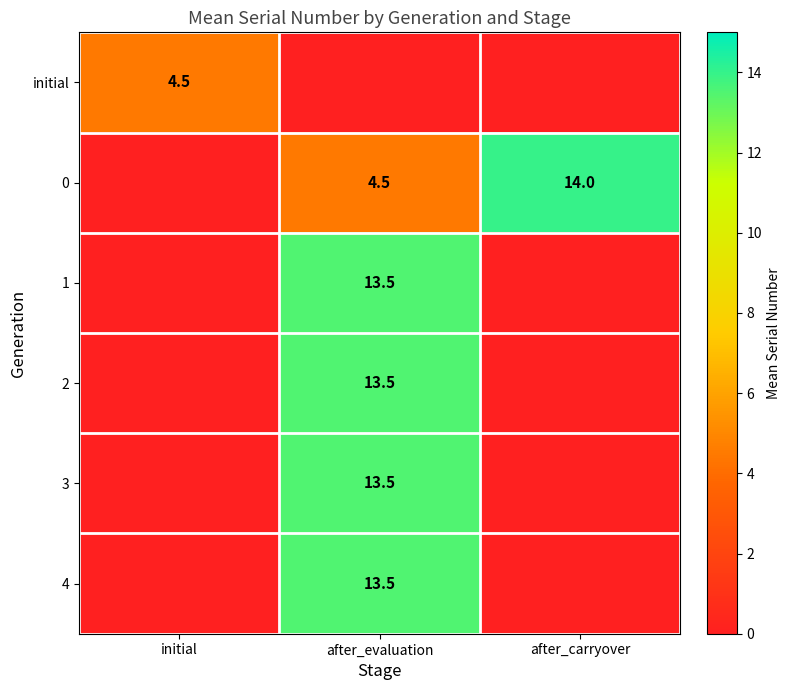

The value of 3 at after_evaluation is 4.6. True or false?

False